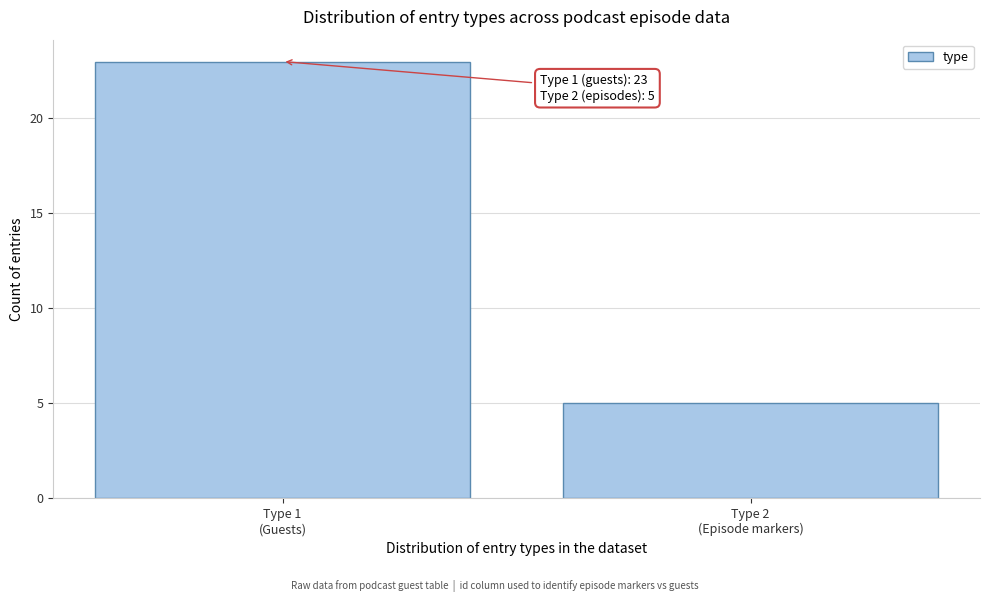

Reading left to right, transcribe all the data shown in this chart.

23	5